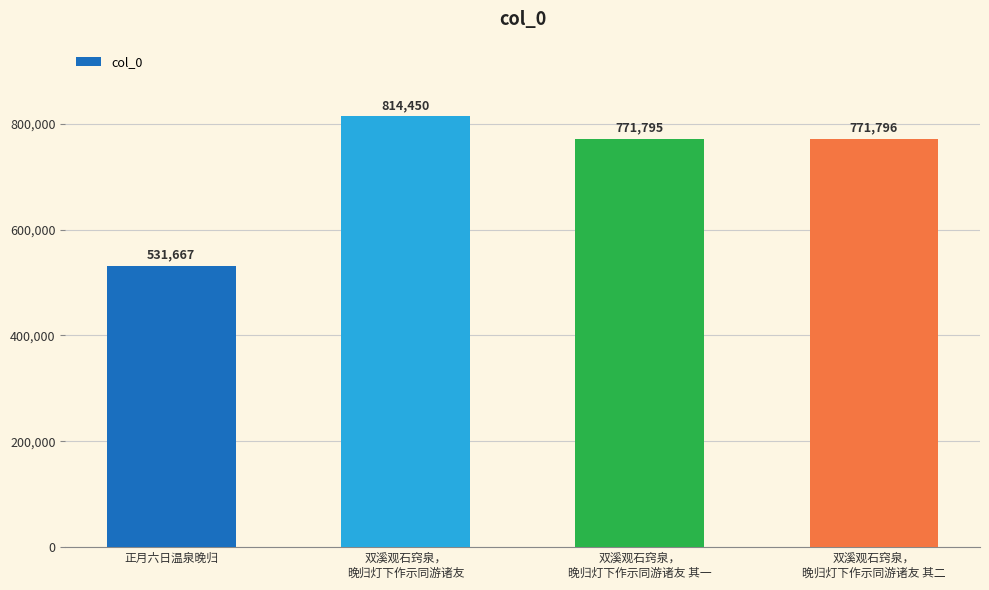

True or false: the data shows 400455 at 双溪观石窍泉，
晚归灯下作示同游诸友 其二.

False